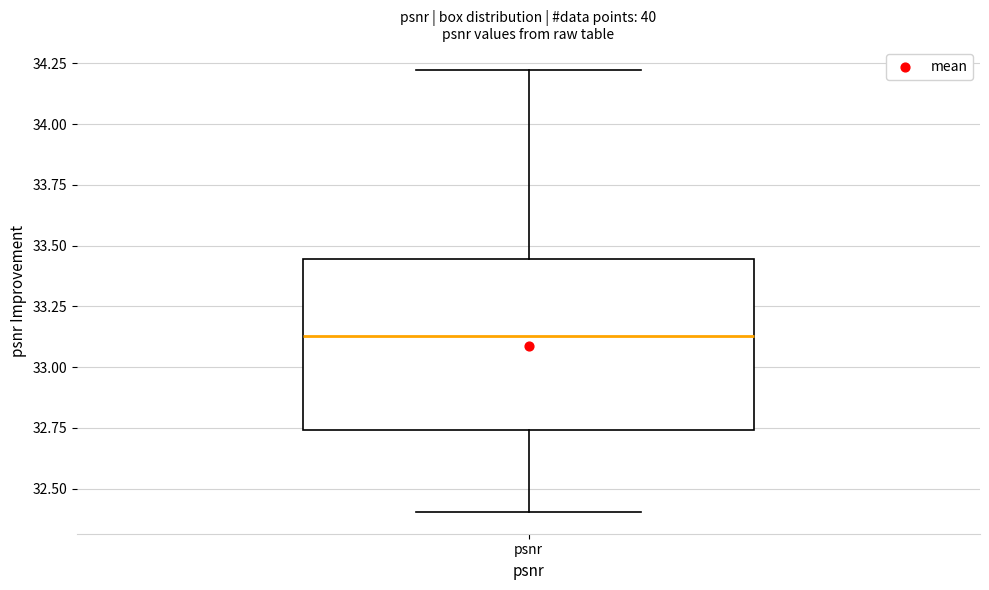

Where does the lower whisker of the box for psnr end on the y-axis? The values are not printed on the chart, so give them approximately, as read against the axis.

32.40